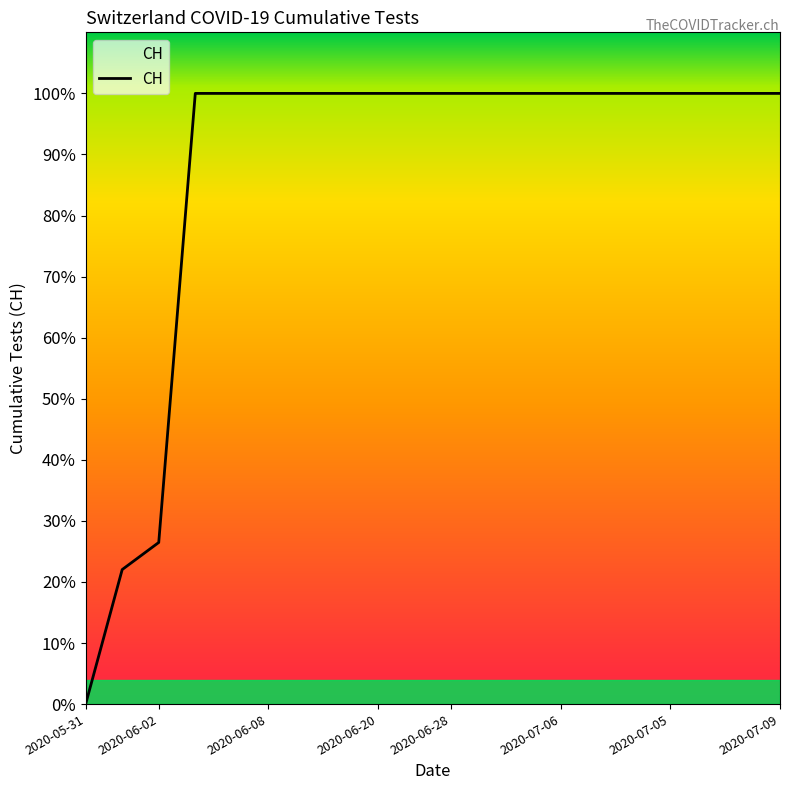

Does the chart have visible grid lines?

No